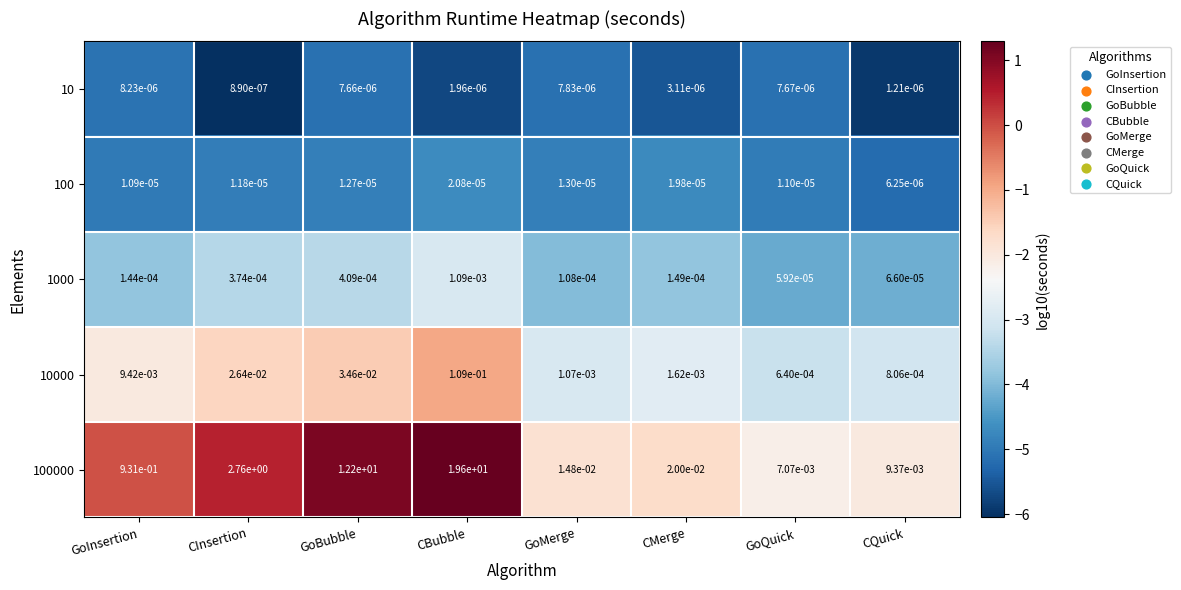

Is the value of 100000 at CMerge greater than the value of 100 at CBubble?

Yes